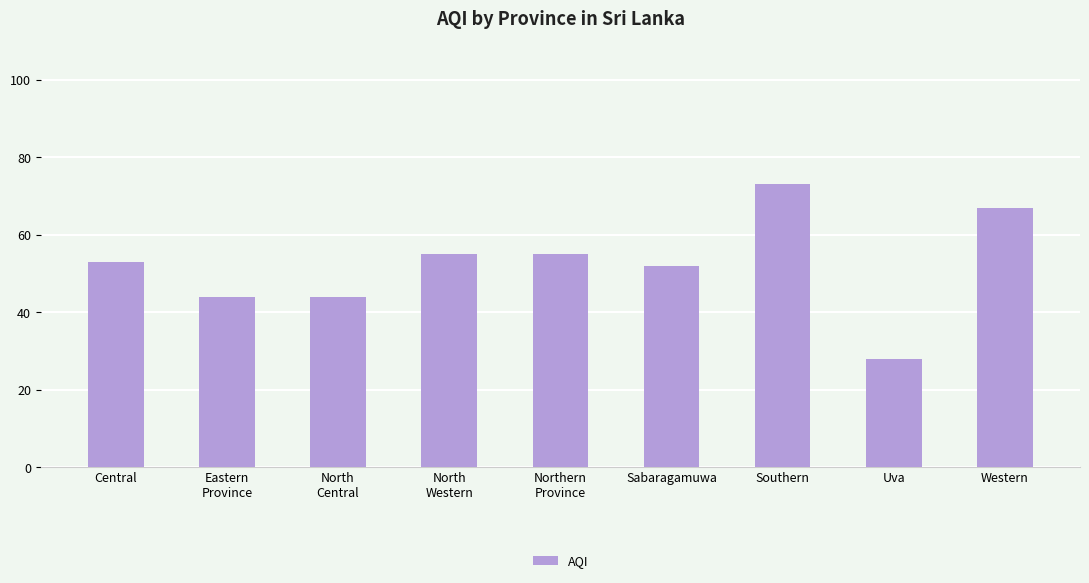

Reading left to right, what are all the values shown in this chart?

53	44	44	55	55	52	73	28	67